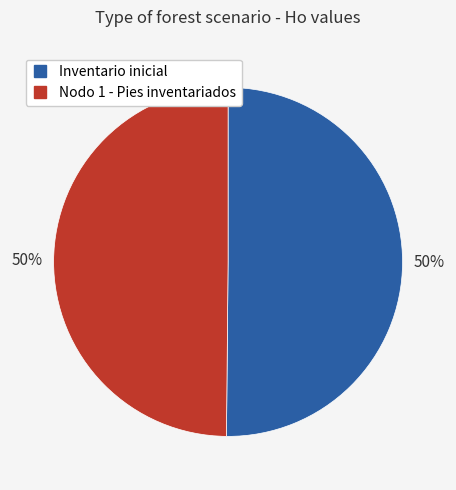

Is the sum of Nodo 1 - Pies inventariados and Inventario inicial greater than half?

Yes